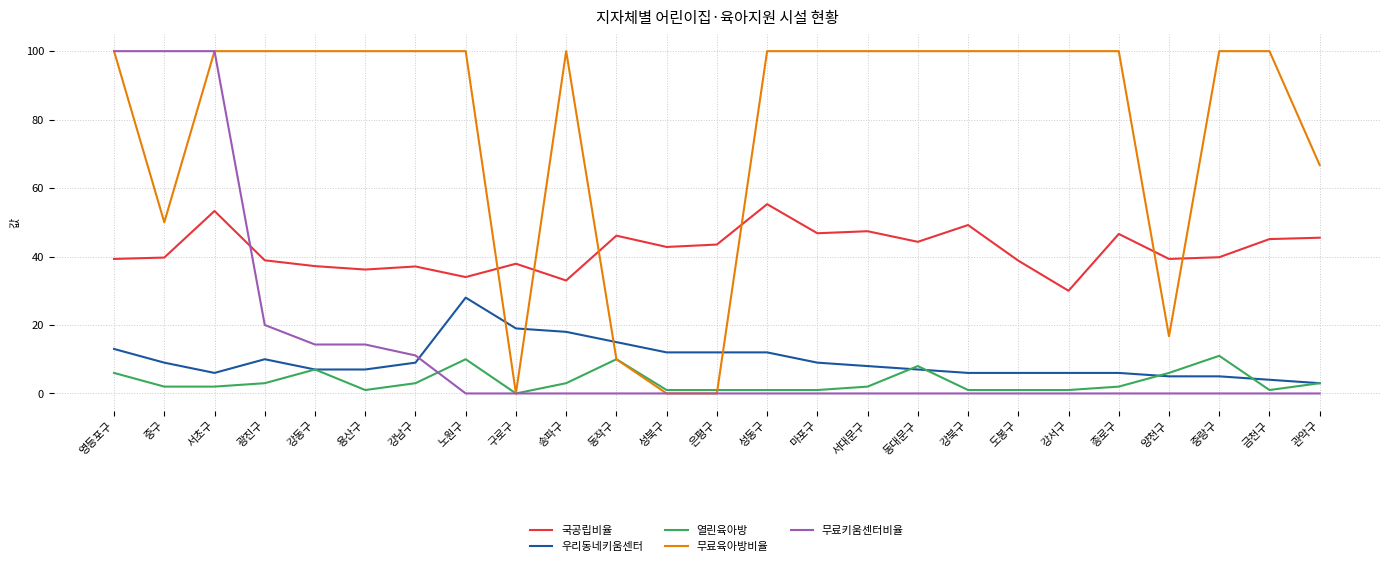

True or false: 우리동네키움센터 and 국공립비율 cross at least once.

False